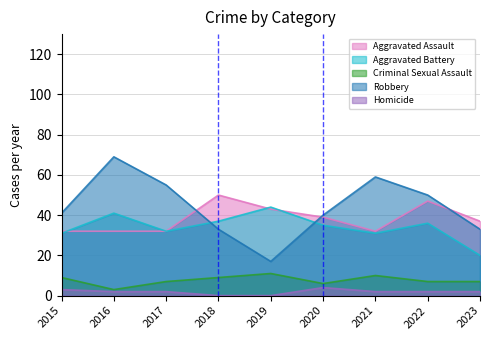

How many data points in Homicide are above 2?

2